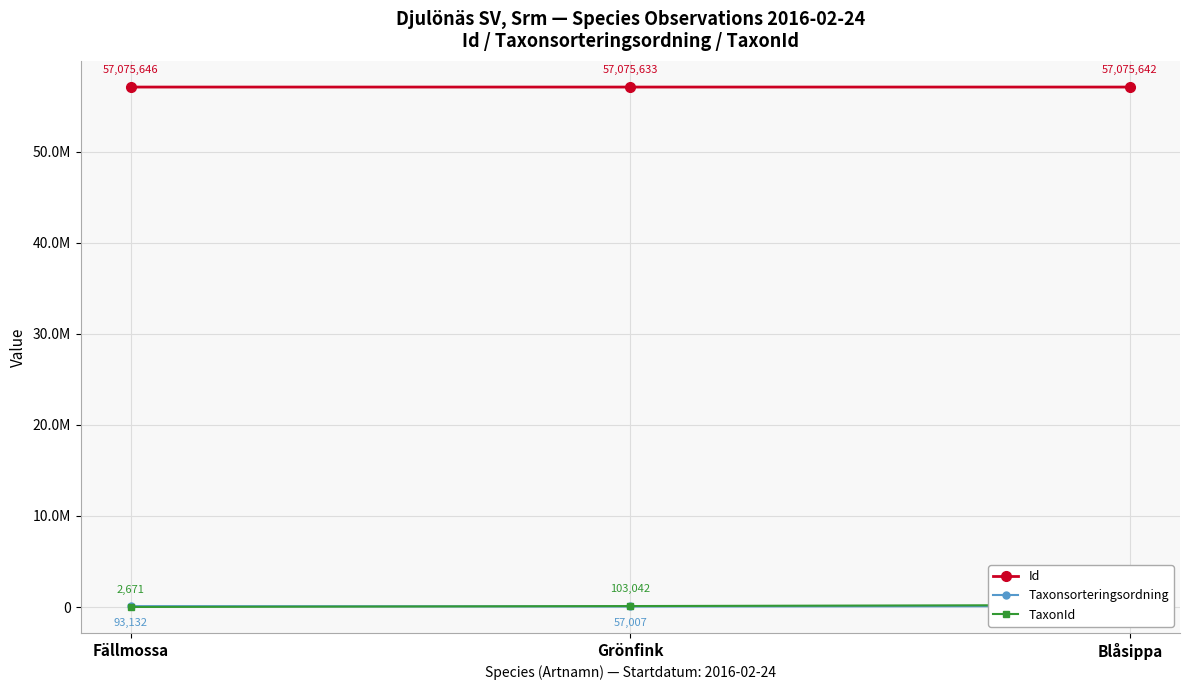

True or false: Id has a value of 97802818 at Blåsippa.

False